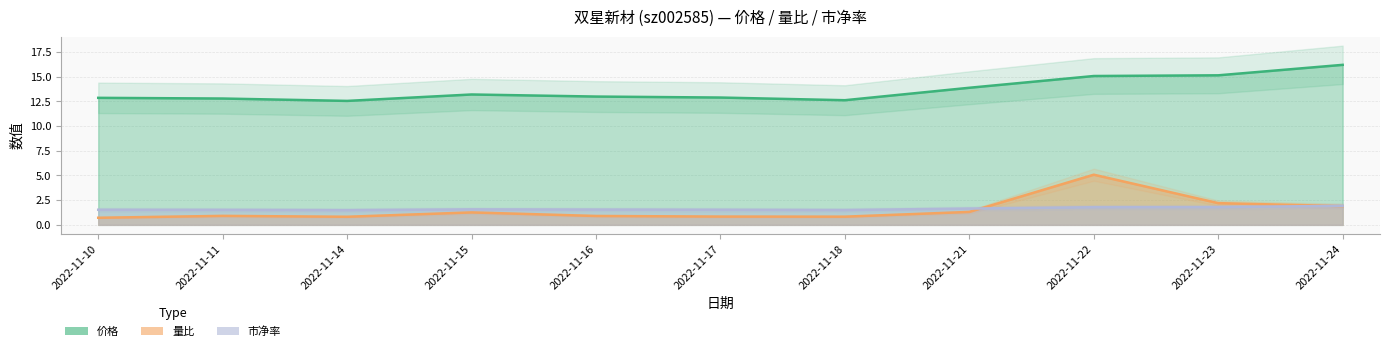

Which label corresponds to the largest value in the chart?

2022-11-24